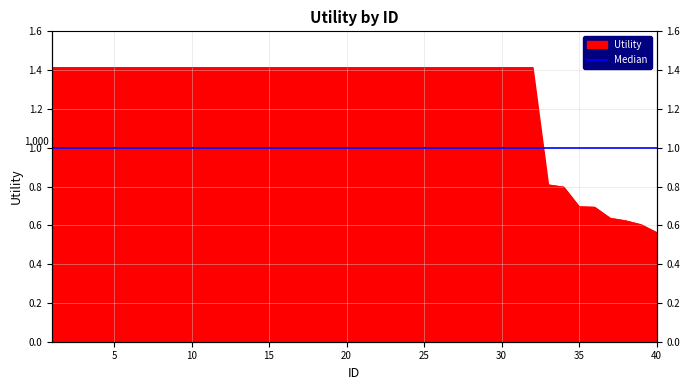

Where is the data nearest to the value 0?

40